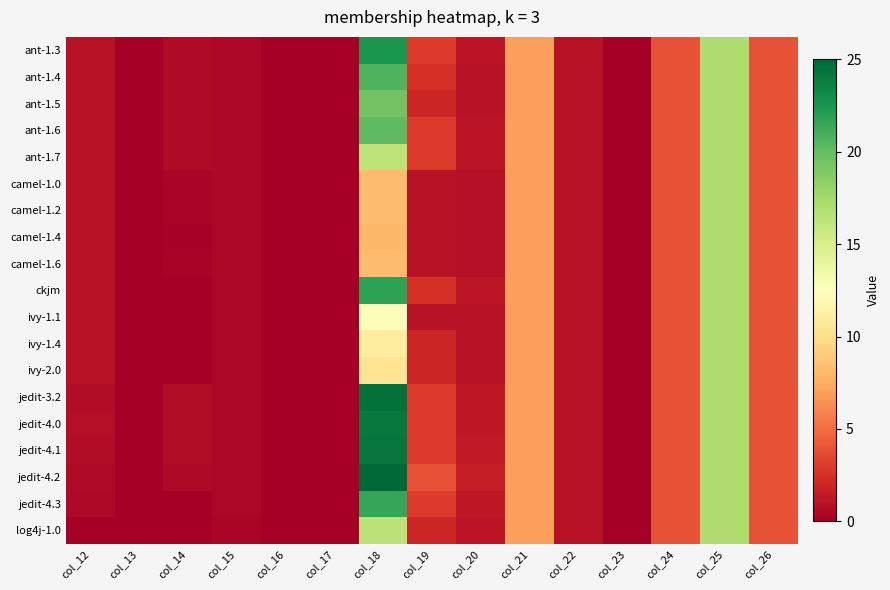

Reading left to right, list all the values displayed in this chart.

ant-1.3: col_12=1.0	col_13=0.0	col_14=0.6	col_15=0.4	col_16=0.0	col_17=0.0	col_18=22.5	col_19=3.0	col_20=1.1	col_21=7.0	col_22=1.0	col_23=0.0	col_24=4.0	col_25=17.0	col_26=4.0
ant-1.4: col_12=1.0	col_13=0.0	col_14=0.6	col_15=0.4	col_16=0.0	col_17=0.0	col_18=20.7	col_19=2.5	col_20=1.0	col_21=7.0	col_22=1.0	col_23=0.0	col_24=4.0	col_25=17.0	col_26=4.0
ant-1.5: col_12=1.0	col_13=0.0	col_14=0.7	col_15=0.5	col_16=0.0	col_17=0.0	col_18=19.5	col_19=2.0	col_20=1.0	col_21=7.0	col_22=1.0	col_23=0.0	col_24=4.0	col_25=17.0	col_26=4.0
ant-1.6: col_12=1.0	col_13=0.0	col_14=0.6	col_15=0.4	col_16=0.0	col_17=0.0	col_18=20.2	col_19=3.0	col_20=1.1	col_21=7.0	col_22=1.0	col_23=0.0	col_24=4.0	col_25=17.0	col_26=4.0
ant-1.7: col_12=1.0	col_13=0.0	col_14=0.7	col_15=0.4	col_16=0.0	col_17=0.0	col_18=16.4	col_19=3.0	col_20=1.1	col_21=7.0	col_22=1.0	col_23=0.0	col_24=4.0	col_25=17.0	col_26=4.0
camel-1.0: col_12=1.0	col_13=0.0	col_14=0.4	col_15=0.4	col_16=0.0	col_17=0.0	col_18=8.3	col_19=1.0	col_20=0.9	col_21=7.0	col_22=1.0	col_23=0.0	col_24=4.0	col_25=17.0	col_26=4.0
camel-1.2: col_12=1.0	col_13=0.0	col_14=0.3	col_15=0.4	col_16=0.0	col_17=0.0	col_18=8.3	col_19=1.0	col_20=0.9	col_21=7.0	col_22=1.0	col_23=0.0	col_24=4.0	col_25=17.0	col_26=4.0
camel-1.4: col_12=1.0	col_13=0.0	col_14=0.1	col_15=0.4	col_16=0.0	col_17=0.0	col_18=8.1	col_19=1.0	col_20=0.9	col_21=7.0	col_22=1.0	col_23=0.0	col_24=4.0	col_25=17.0	col_26=4.0
camel-1.6: col_12=1.0	col_13=0.0	col_14=0.2	col_15=0.4	col_16=0.0	col_17=0.0	col_18=8.2	col_19=1.0	col_20=0.9	col_21=7.0	col_22=1.0	col_23=0.0	col_24=4.0	col_25=17.0	col_26=4.0
ckjm: col_12=1.0	col_13=0.0	col_14=0.0	col_15=0.5	col_16=0.0	col_17=0.0	col_18=21.8	col_19=2.5	col_20=1.3	col_21=7.0	col_22=1.0	col_23=0.0	col_24=4.0	col_25=17.0	col_26=4.0
ivy-1.1: col_12=1.0	col_13=0.0	col_14=0.0	col_15=0.4	col_16=0.0	col_17=0.0	col_18=12.8	col_19=1.0	col_20=1.0	col_21=7.0	col_22=1.0	col_23=0.0	col_24=4.0	col_25=17.0	col_26=4.0
ivy-1.4: col_12=1.0	col_13=0.0	col_14=0.0	col_15=0.5	col_16=0.0	col_17=0.0	col_18=11.0	col_19=2.0	col_20=1.0	col_21=7.0	col_22=1.0	col_23=0.0	col_24=4.0	col_25=17.0	col_26=4.0
ivy-2.0: col_12=1.0	col_13=0.0	col_14=0.0	col_15=0.4	col_16=0.0	col_17=0.0	col_18=10.4	col_19=2.0	col_20=1.0	col_21=7.0	col_22=1.0	col_23=0.0	col_24=4.0	col_25=17.0	col_26=4.0
jedit-3.2: col_12=0.7	col_13=0.0	col_14=0.8	col_15=0.4	col_16=0.0	col_17=0.0	col_18=24.4	col_19=3.0	col_20=1.4	col_21=7.0	col_22=1.0	col_23=0.0	col_24=4.0	col_25=17.0	col_26=4.0
jedit-4.0: col_12=0.8	col_13=0.0	col_14=0.7	col_15=0.4	col_16=0.0	col_17=0.0	col_18=24.0	col_19=3.0	col_20=1.3	col_21=7.0	col_22=1.0	col_23=0.0	col_24=4.0	col_25=17.0	col_26=4.0
jedit-4.1: col_12=0.7	col_13=0.0	col_14=0.8	col_15=0.4	col_16=0.0	col_17=0.0	col_18=24.3	col_19=3.0	col_20=1.4	col_21=7.0	col_22=1.0	col_23=0.0	col_24=4.0	col_25=17.0	col_26=4.0
jedit-4.2: col_12=0.6	col_13=0.0	col_14=0.6	col_15=0.4	col_16=0.0	col_17=0.0	col_18=25.6	col_19=4.0	col_20=1.6	col_21=7.0	col_22=1.0	col_23=0.0	col_24=4.0	col_25=17.0	col_26=4.0
jedit-4.3: col_12=0.5	col_13=0.0	col_14=0.1	col_15=0.4	col_16=0.0	col_17=0.0	col_18=21.5	col_19=3.0	col_20=1.3	col_21=7.0	col_22=1.0	col_23=0.0	col_24=4.0	col_25=17.0	col_26=4.0
log4j-1.0: col_12=0.0	col_13=0.0	col_14=0.0	col_15=0.4	col_16=0.0	col_17=0.0	col_18=16.4	col_19=2.0	col_20=1.1	col_21=7.0	col_22=1.0	col_23=0.0	col_24=4.0	col_25=17.0	col_26=4.0